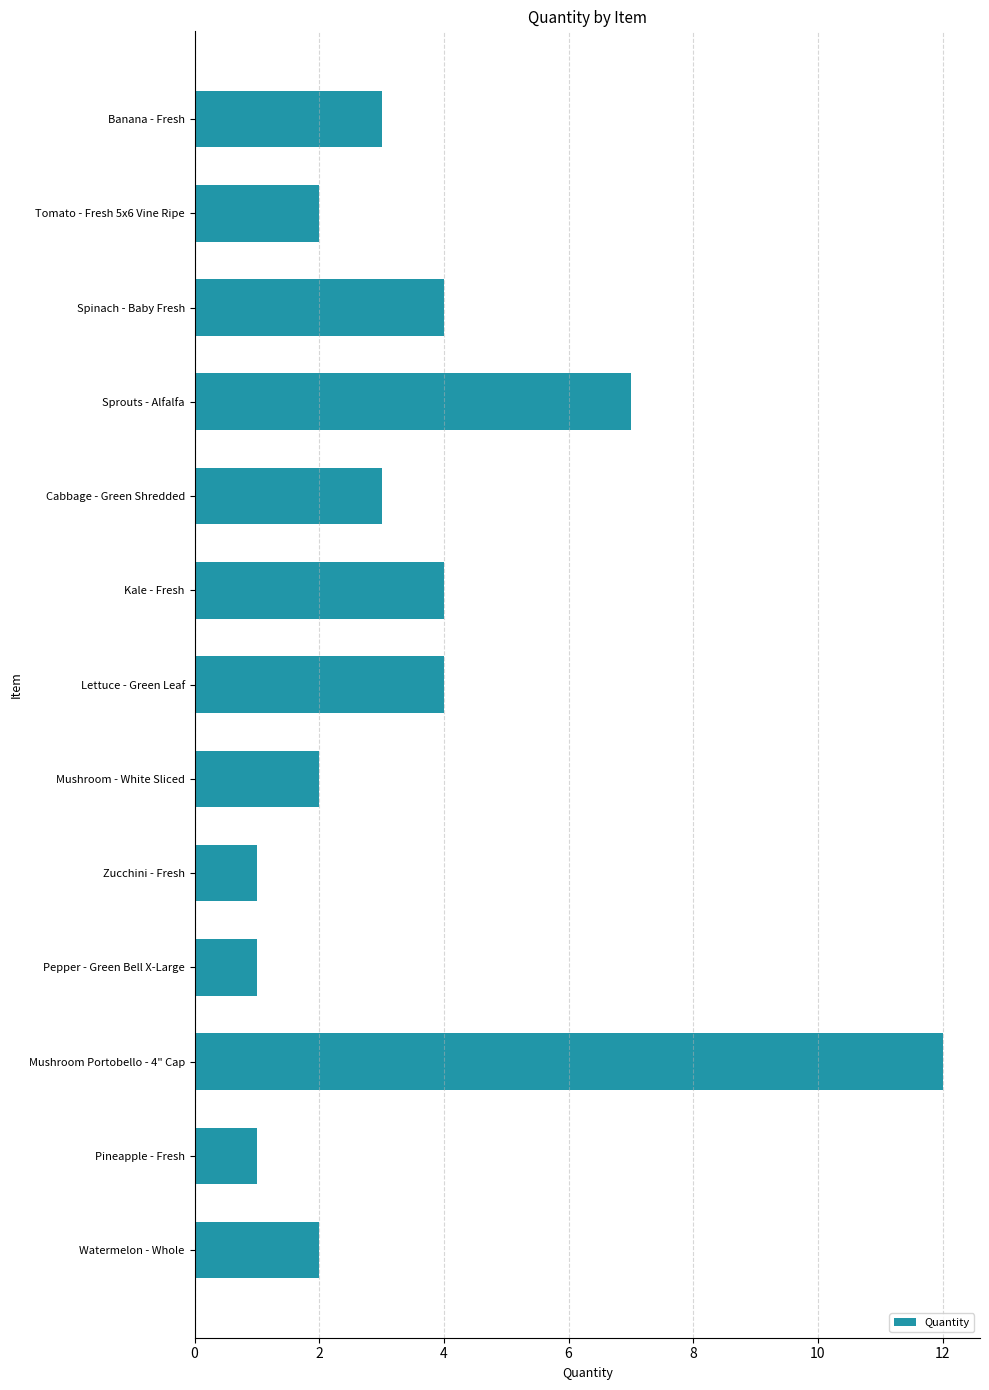

What is the label of the 10th bar from the bottom?

Sprouts - Alfalfa